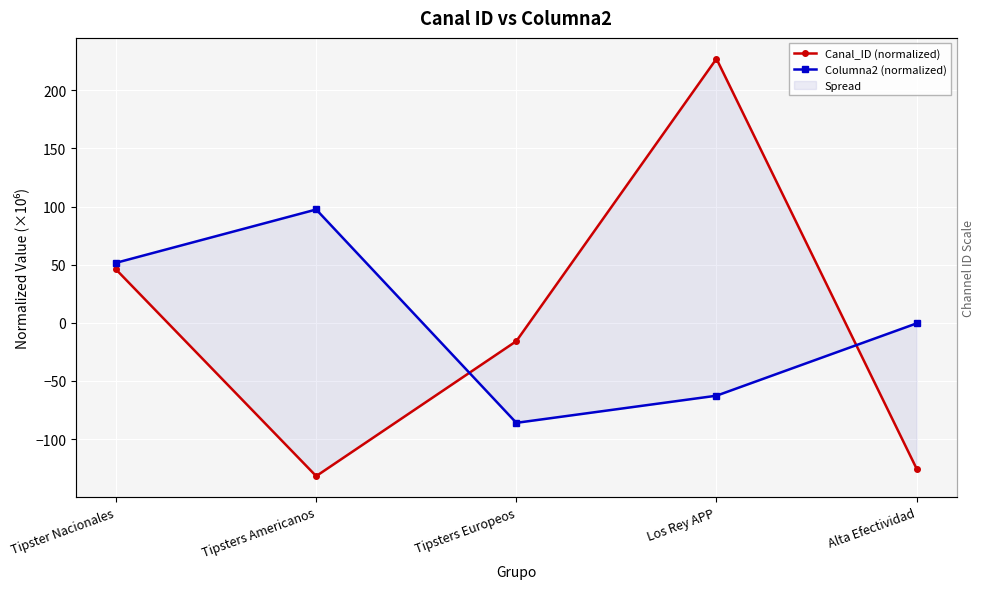

What are all the series names shown in the legend?

Canal_ID (normalized), Columna2 (normalized)